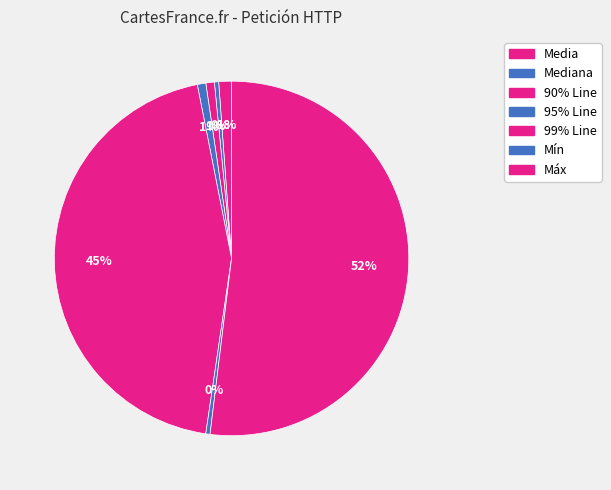

True or false: Máx accounts for 52% of the total.

True